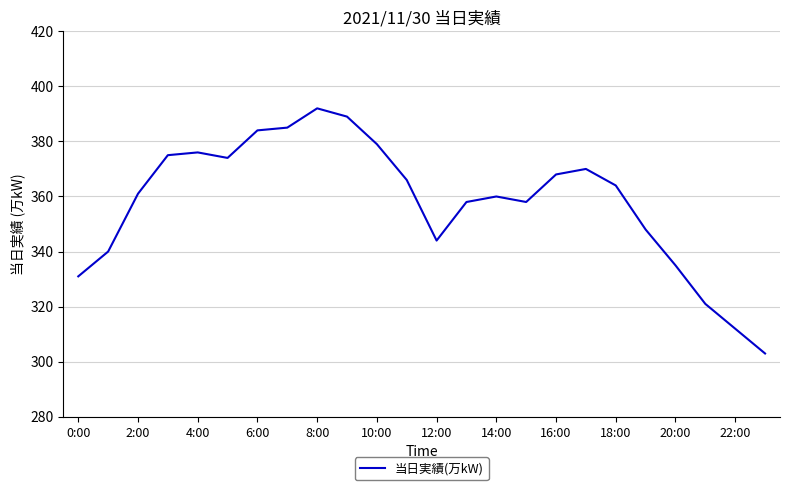

What is the minimum value shown in the chart?

303